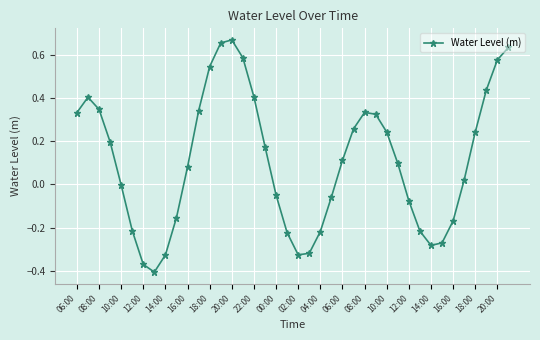

True or false: there are more than 2 points higher than both neighbors.

True